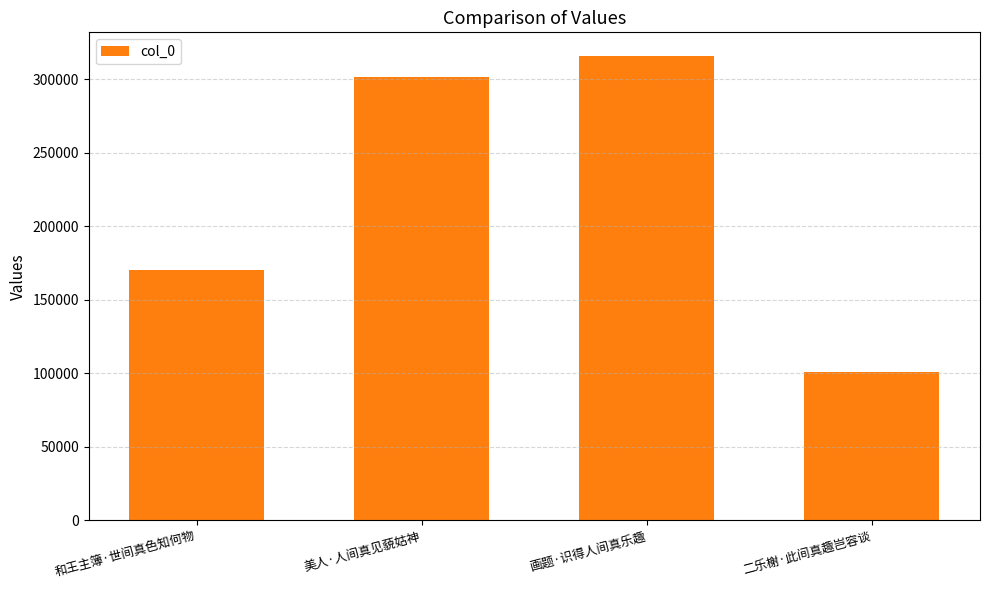

Are the bars grouped side by side (vs. stacked)?

No